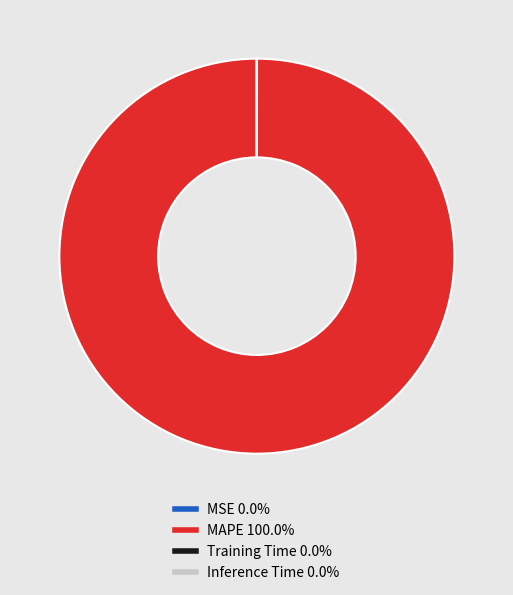

What is the majority slice?

MAPE